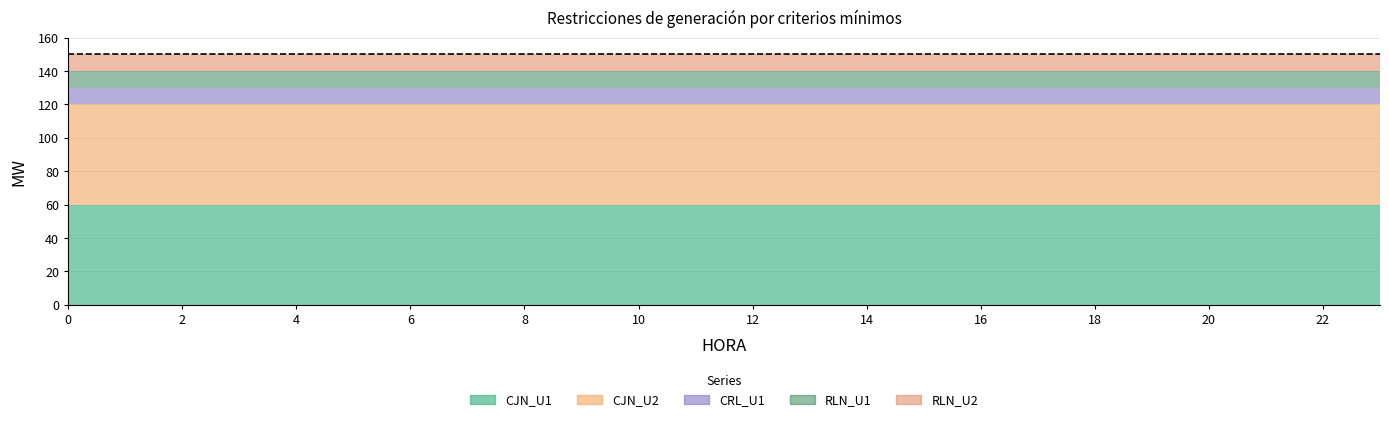

Is it true that RLN_U2 equals 5 at 14?

False